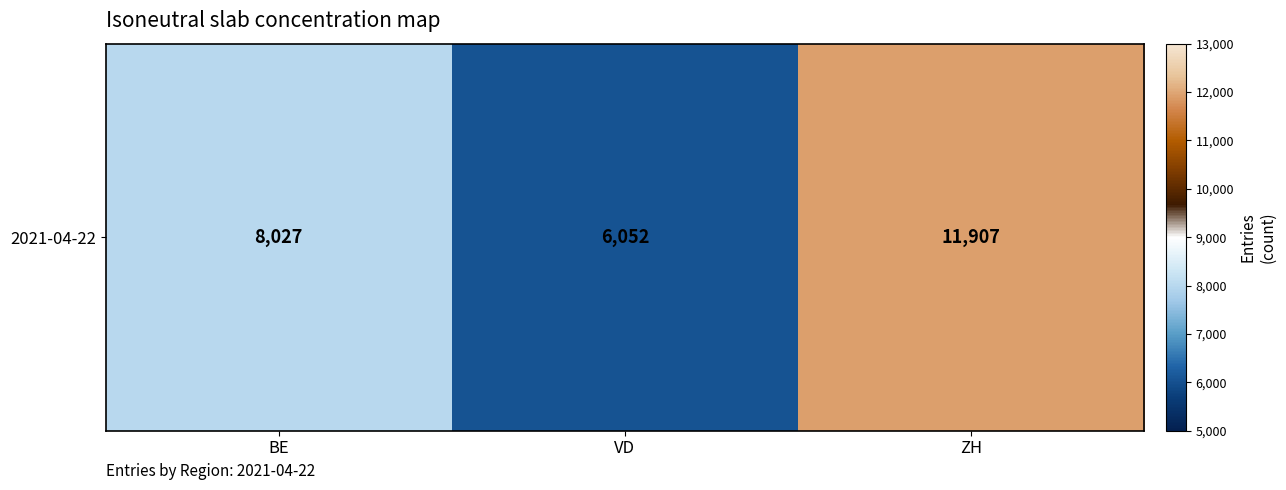

List the labels in order of value, smallest first.

VD, BE, ZH